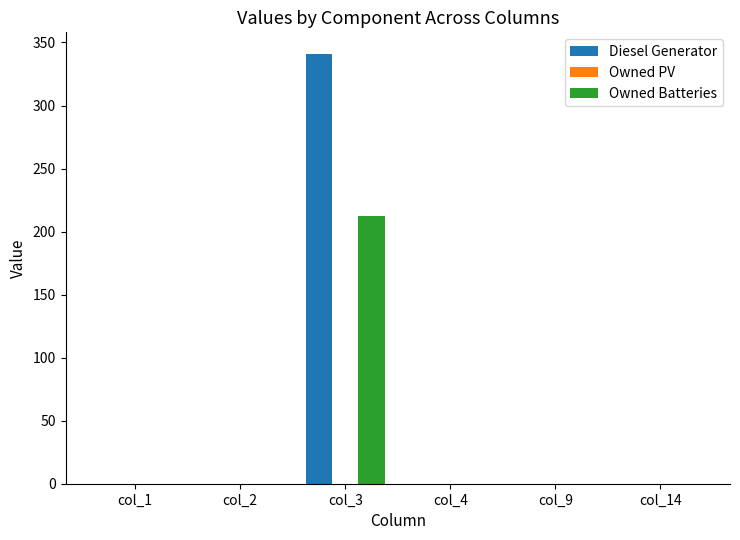

At which category is the sum across all series the highest?

col_3